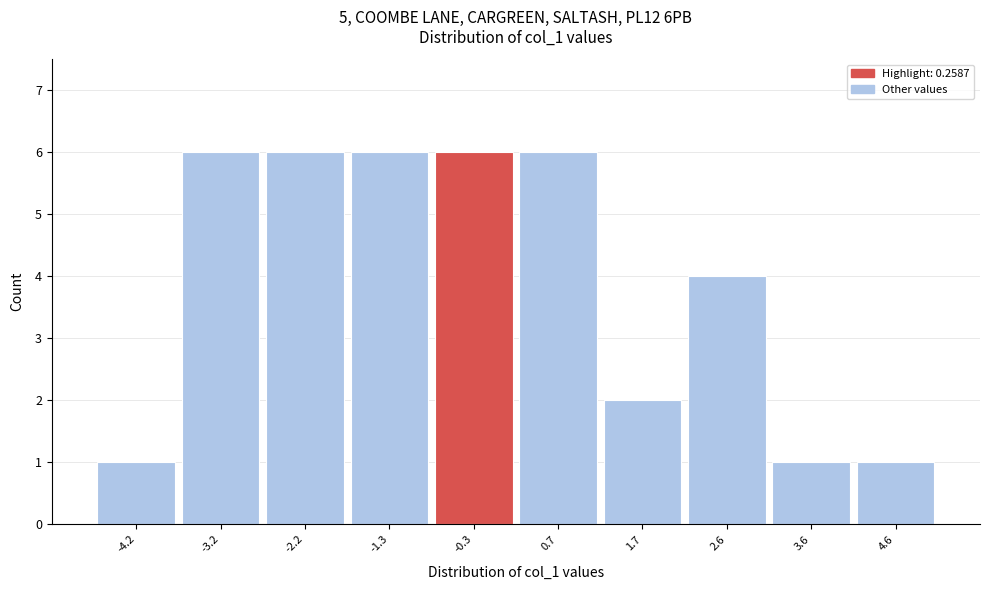

Reading left to right, list all the values displayed in this chart.

-4.2=1	-3.2=6	-2.2=6	-1.3=6	-0.3=6	0.7=6	1.7=2	2.6=4	3.6=1	4.6=1